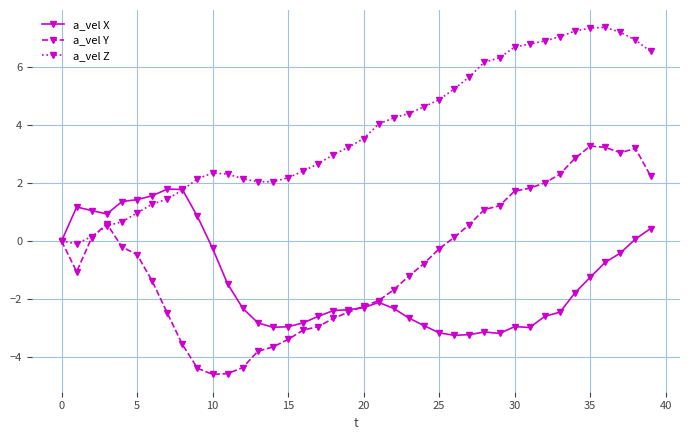

What is the lowest value of the a_vel Z series?

-0.1